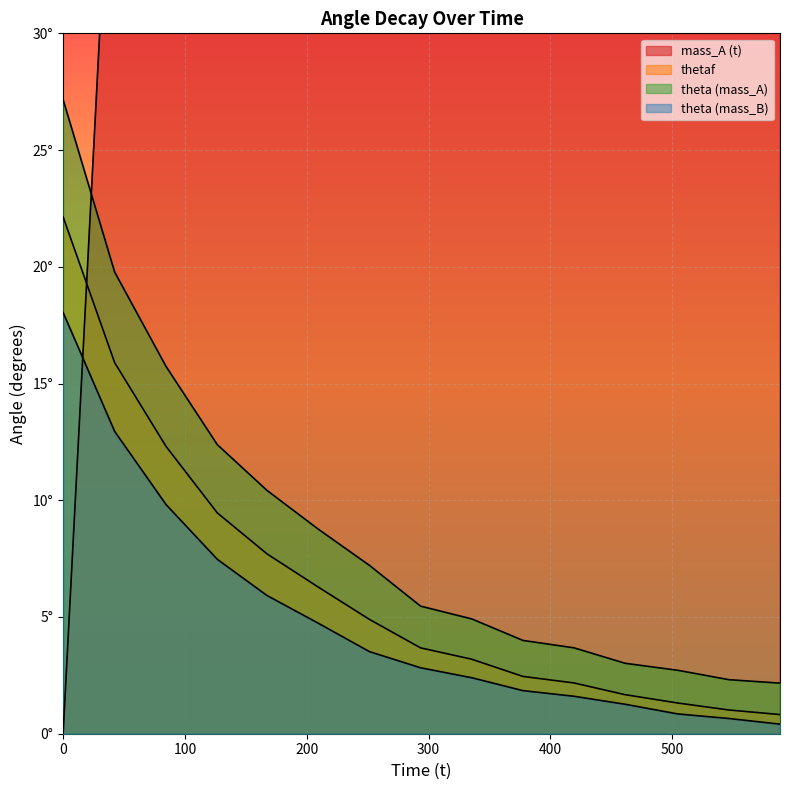

How many intersections are there between mass_A (t) and theta (mass_B)?

1